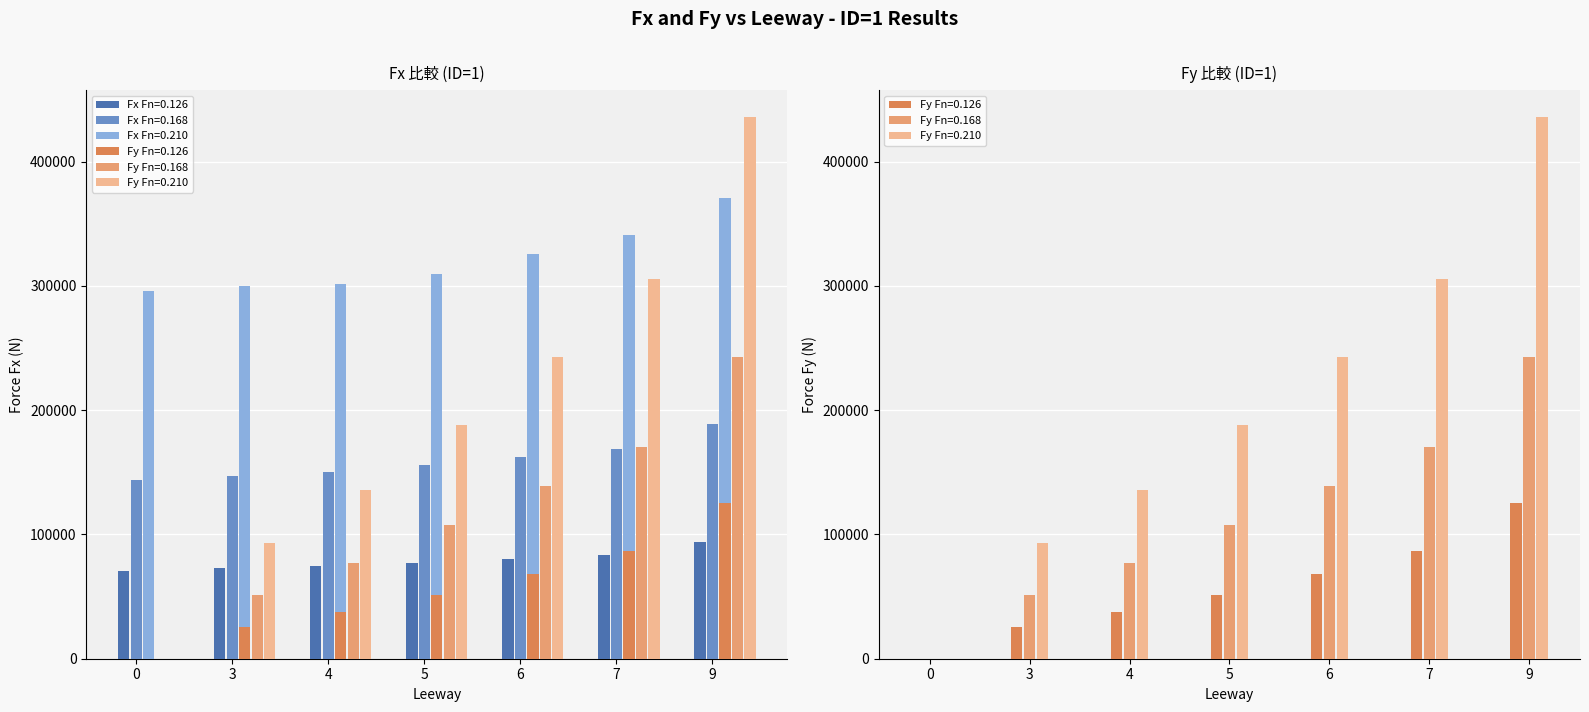

What is the spread (max minus min) of values at 5?

258046.6